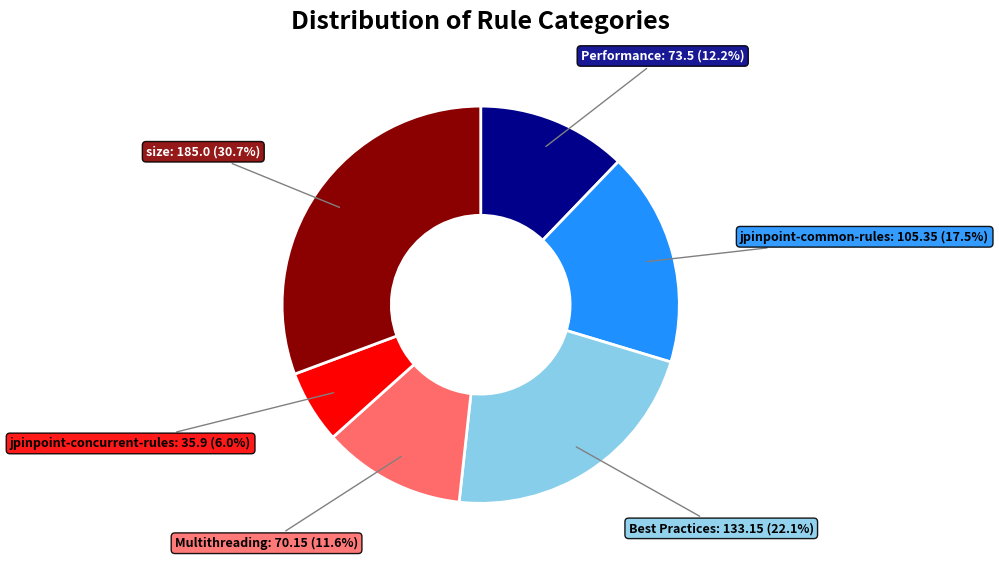

How many slices are in this pie chart?

6